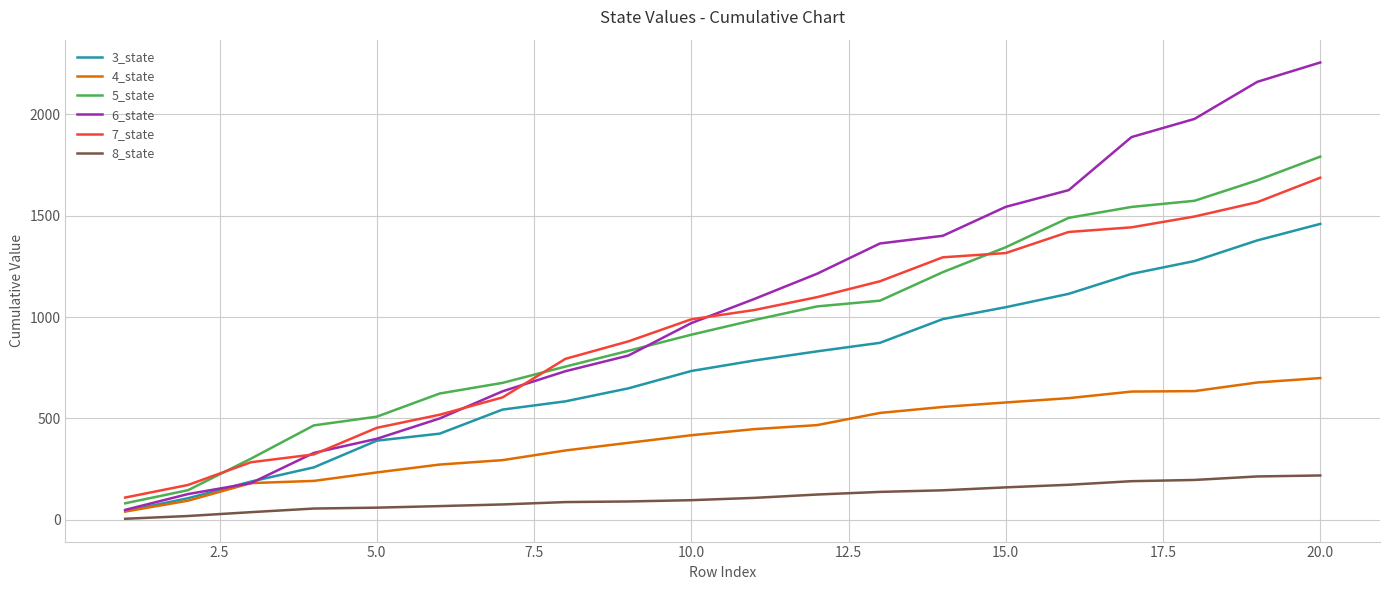

What is the difference between the maximum and minimum values in the 7_state series?

1578.2